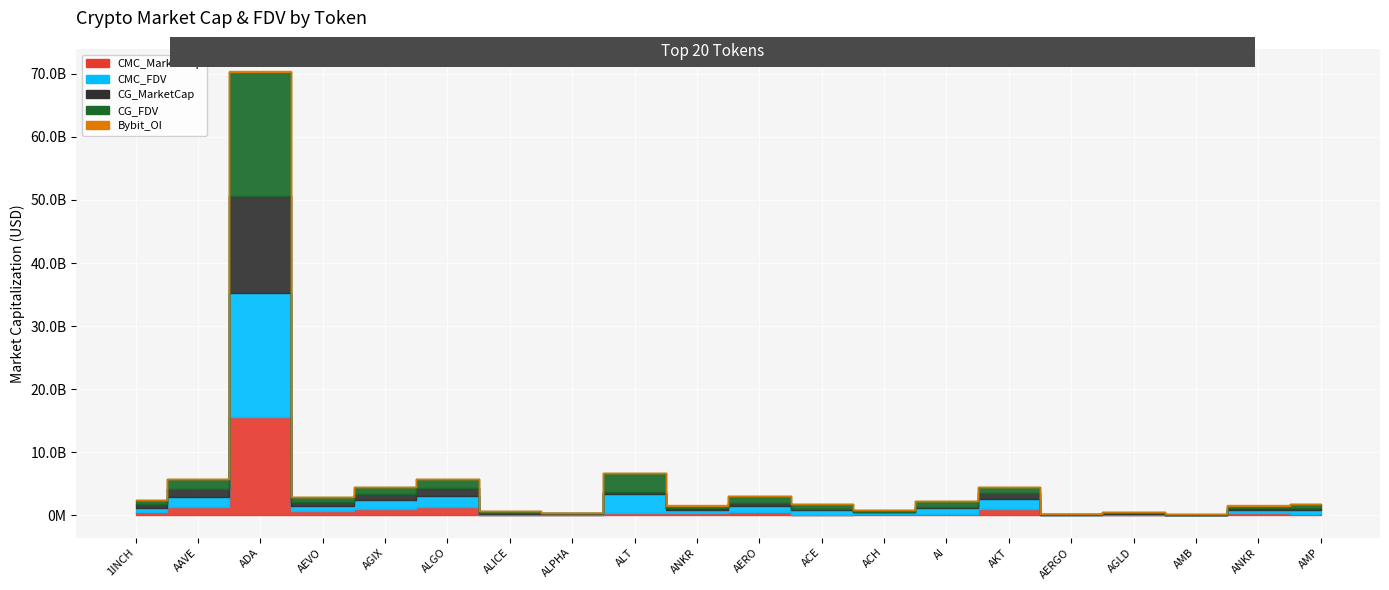

Which has a higher value, 1INCH or ADA?

ADA